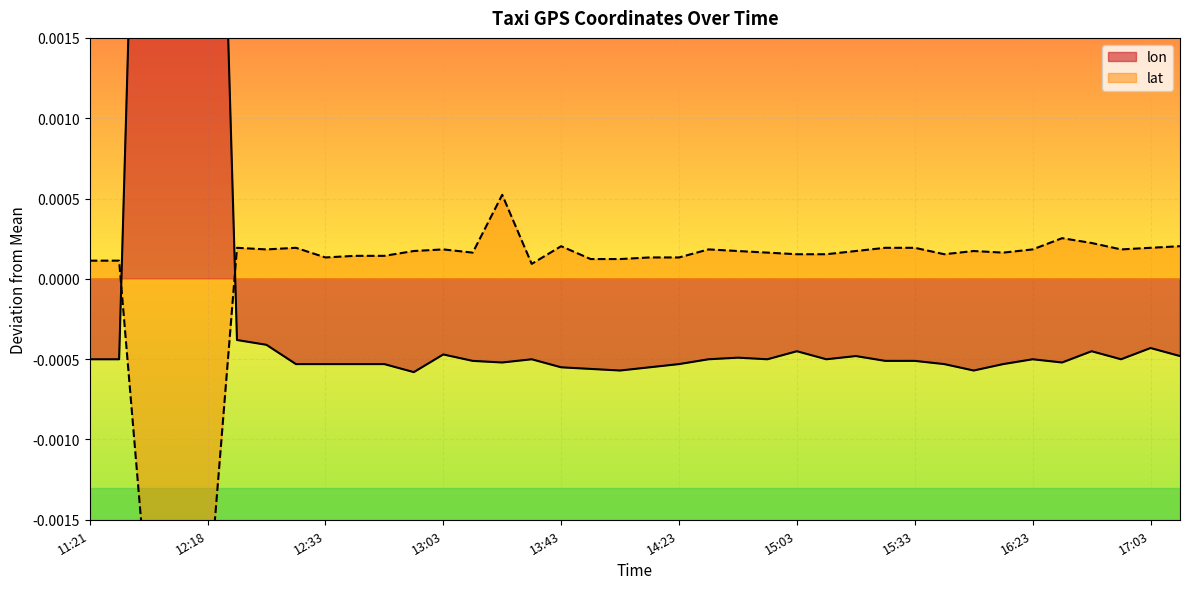

Which series has the widest spread of values?

lon